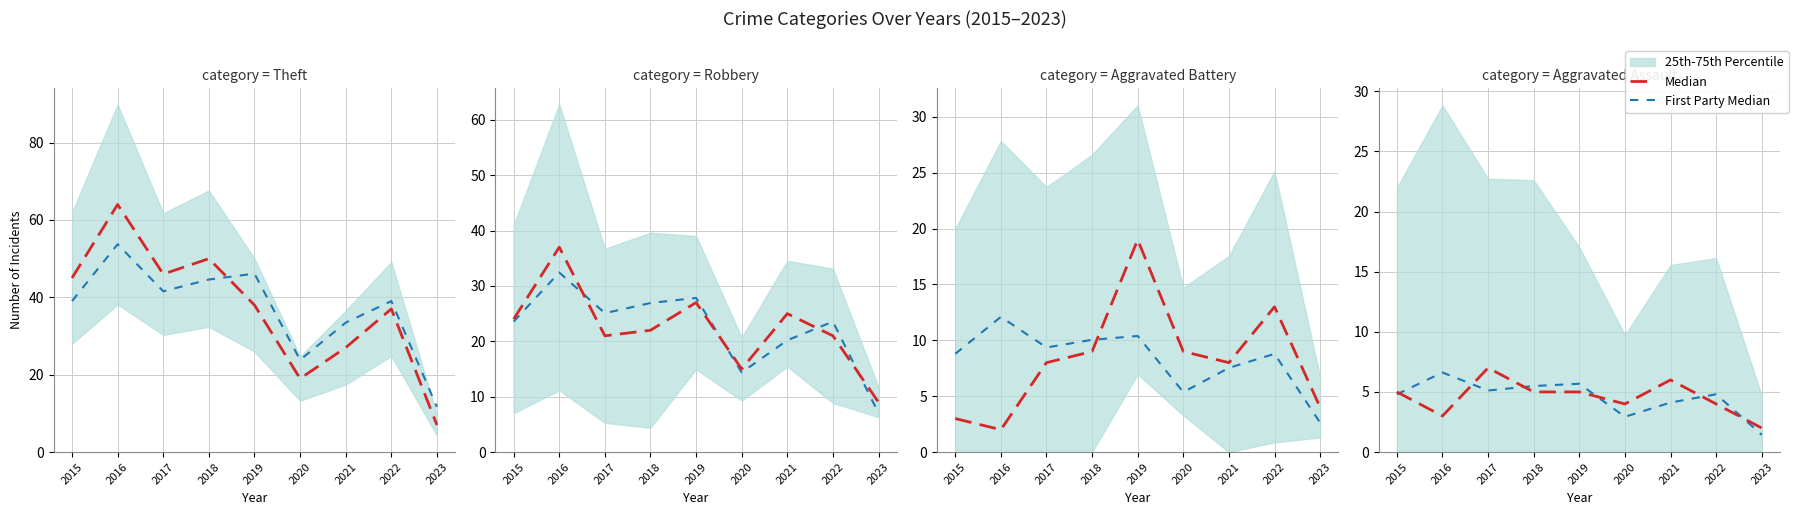

What is the total value across all series at 2018?

10.5